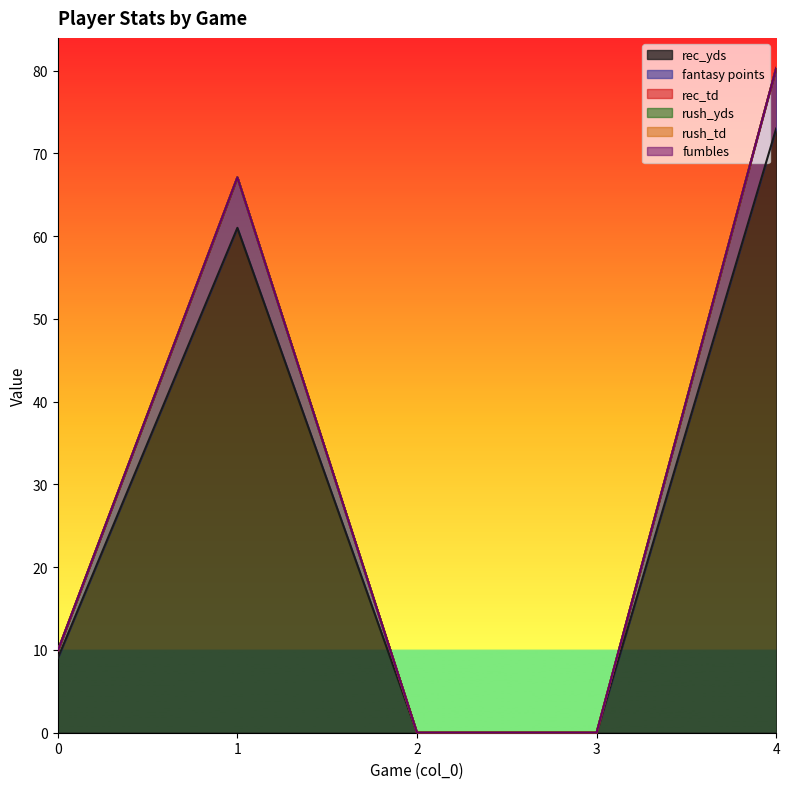

True or false: rush_yds and rush_td cross at least once.

False